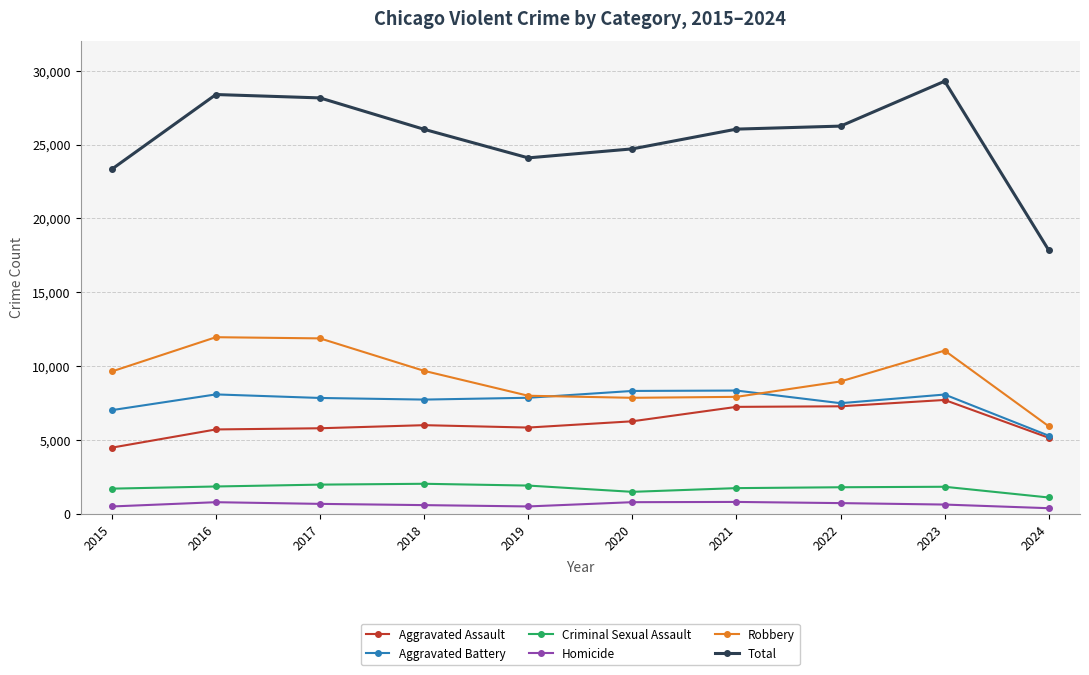

What is the value of the Total point at the 10th from the left?

17847